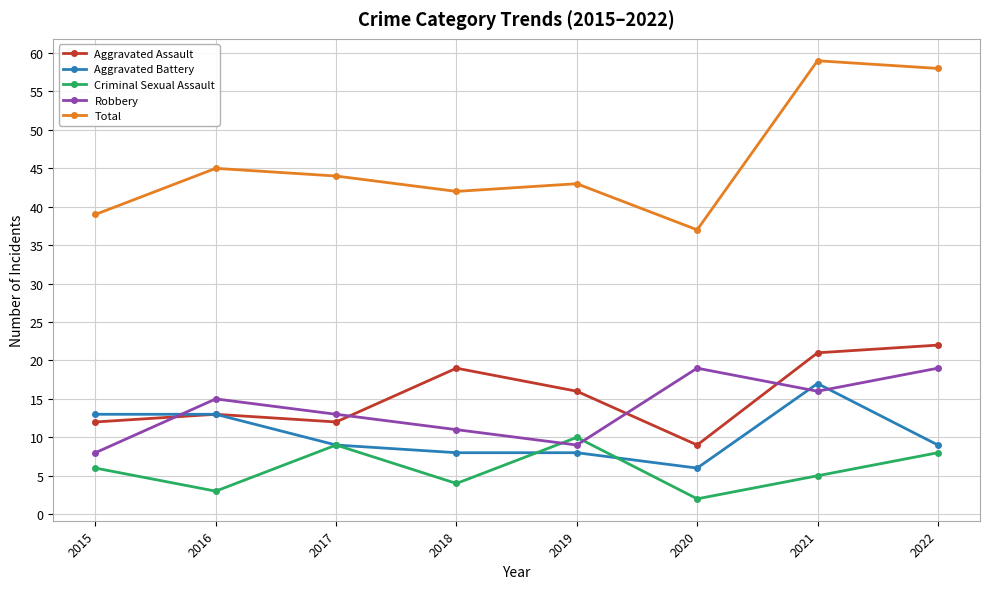

What is the greatest value displayed?

59